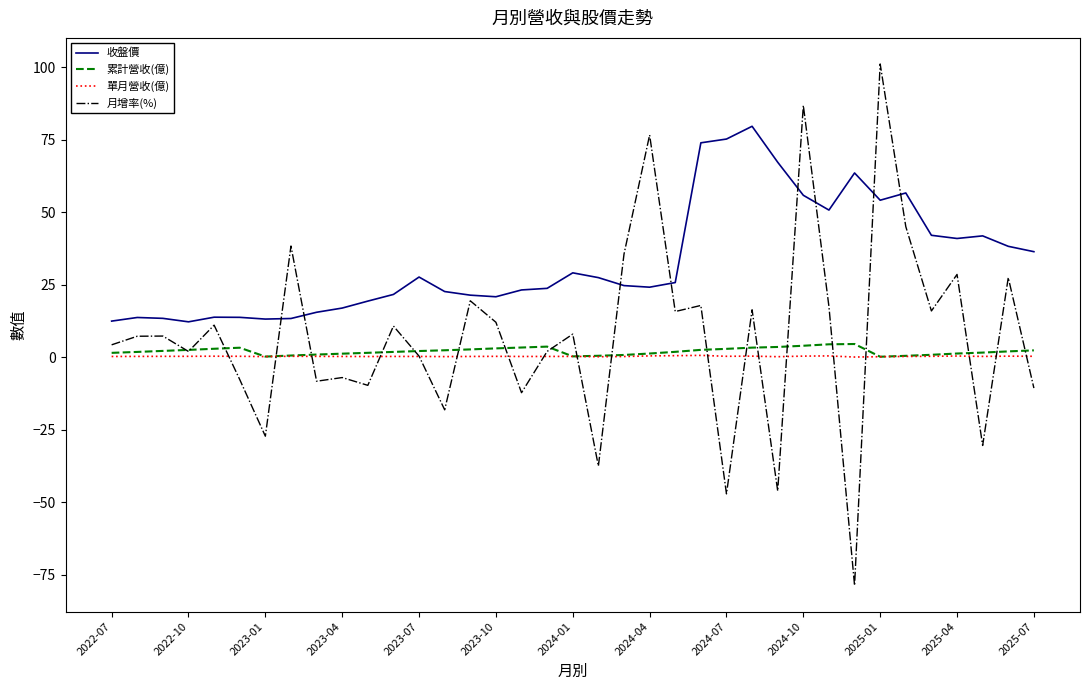

How many distinct data groups are displayed?

4